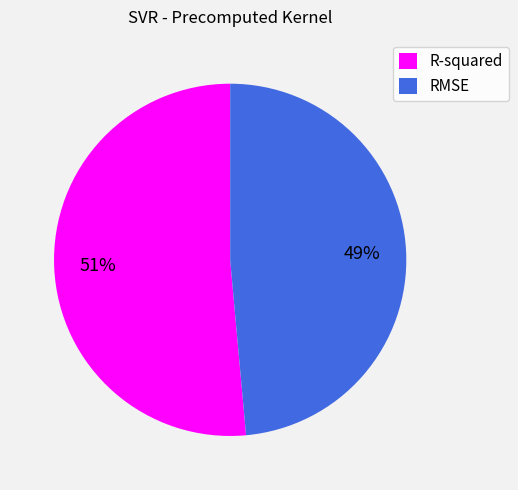

How many segments does this pie chart have?

2